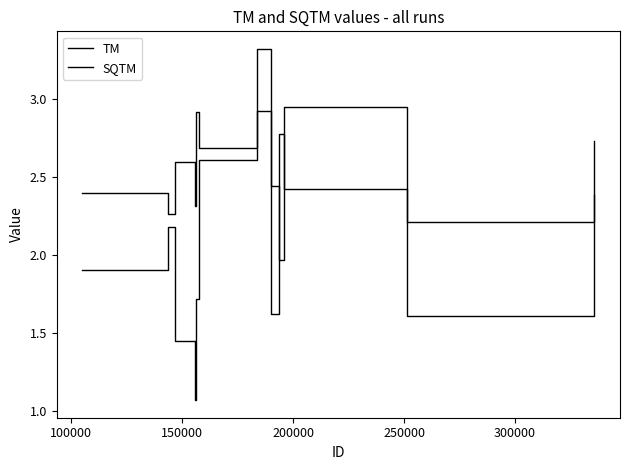

Is this an area chart (filled region under the line)?

No